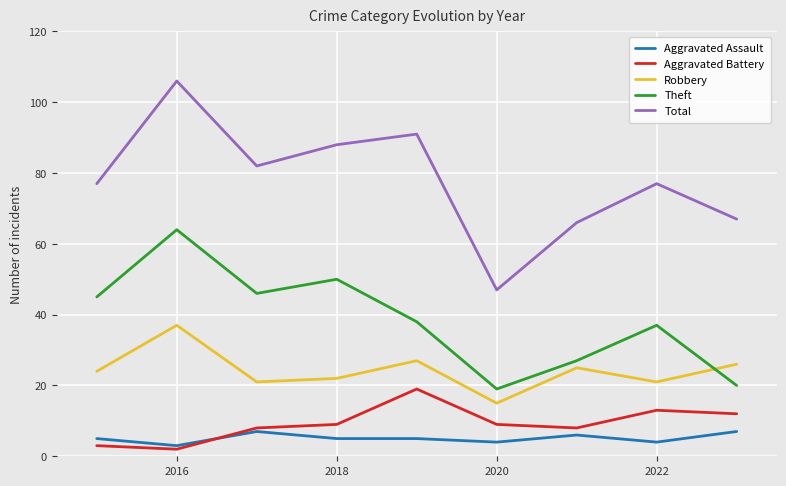

What is the minimum value for Robbery?

15